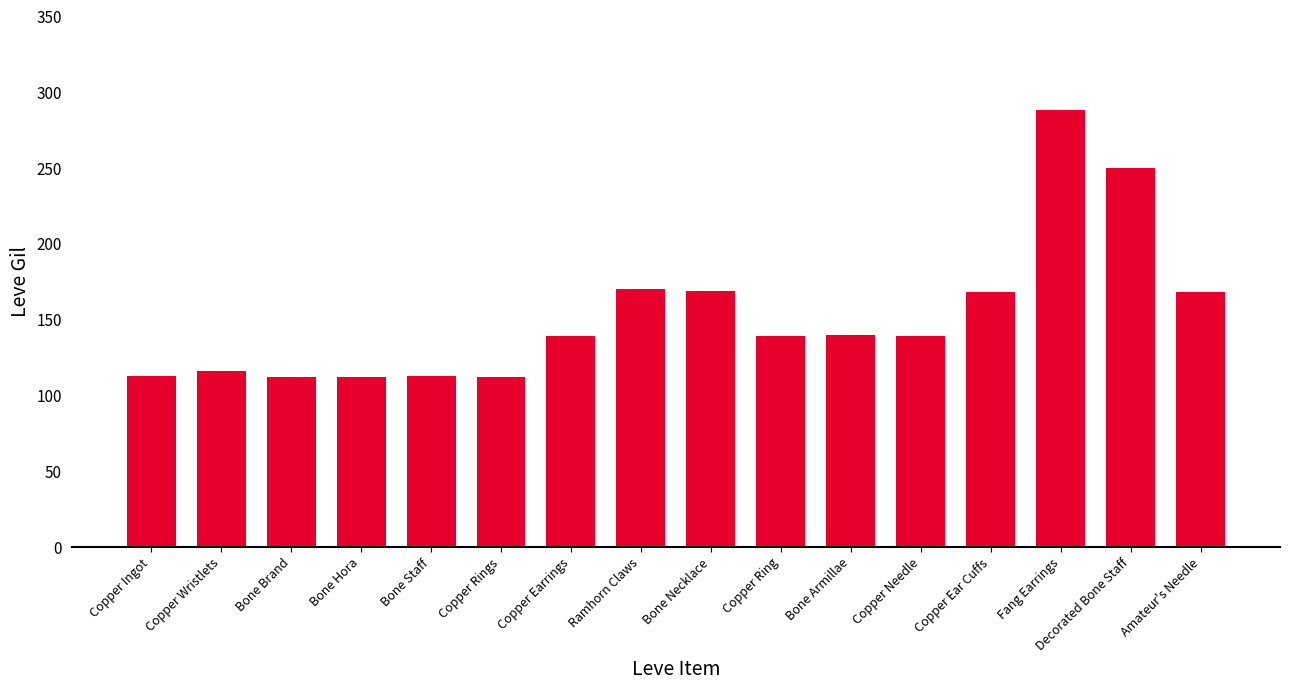

What is the maximum value shown in the chart?

288